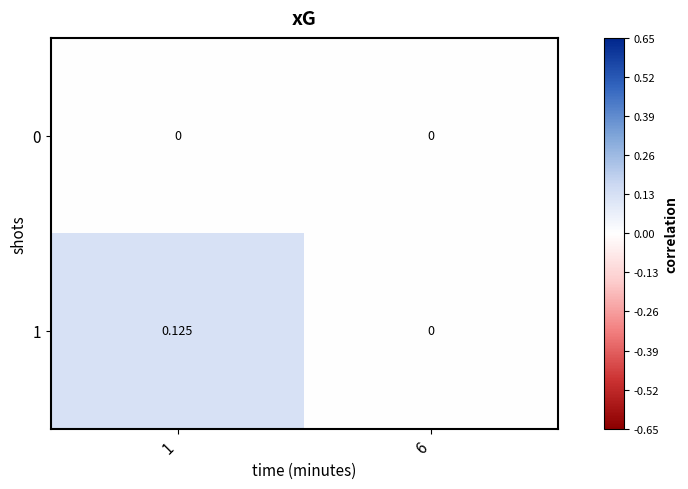

List the series in order of their peak value, highest first.

1, 0